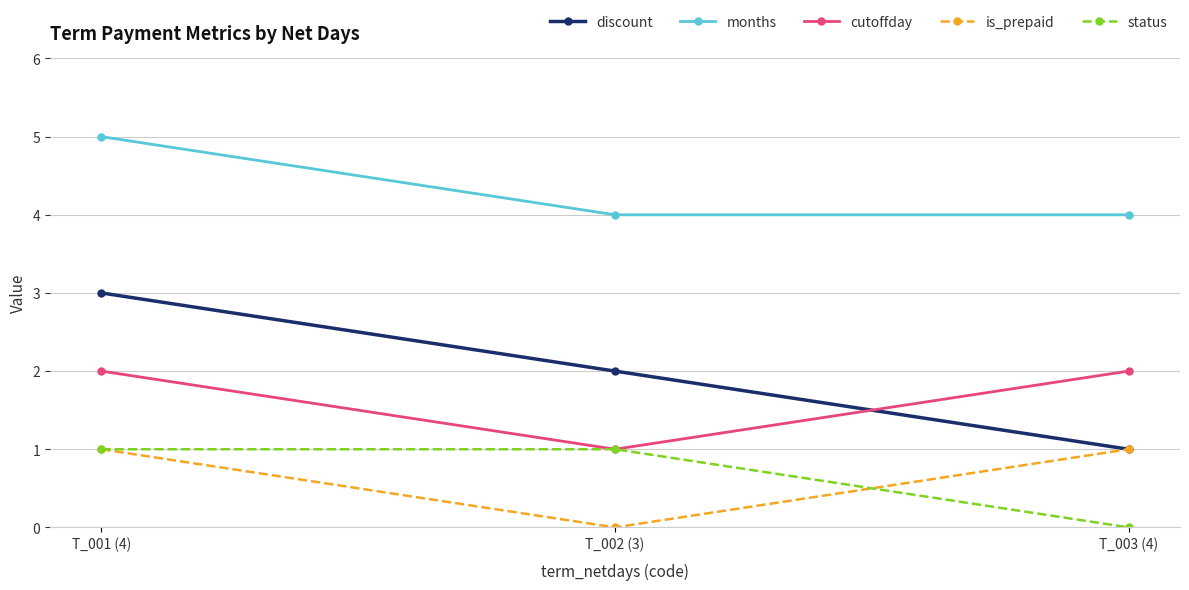

What is the lowest value of the cutoffday series?

1